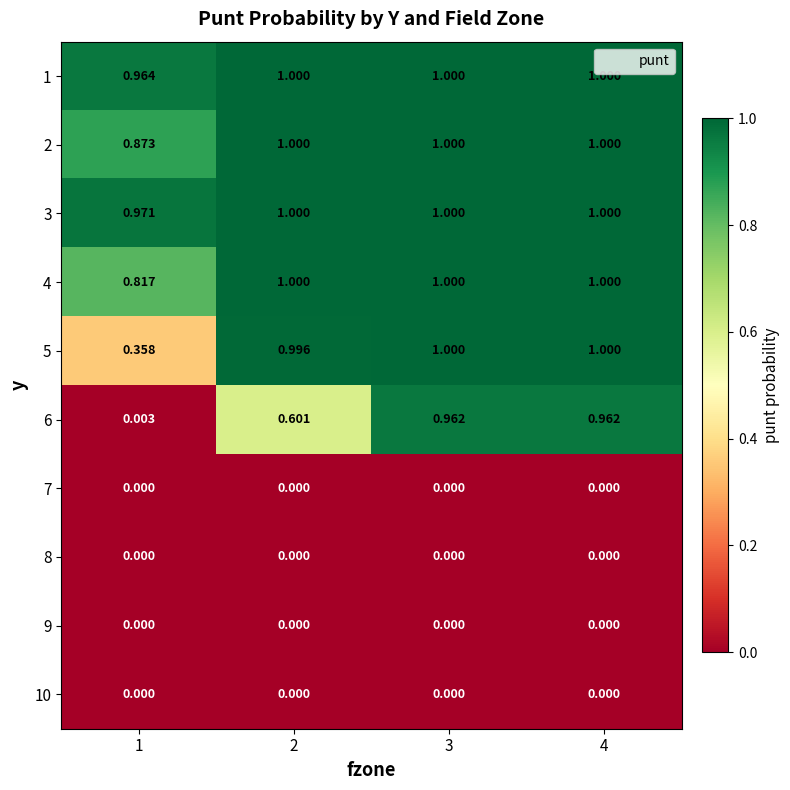

Is the value of 8 at 3 greater than the value of 5 at 3?

No